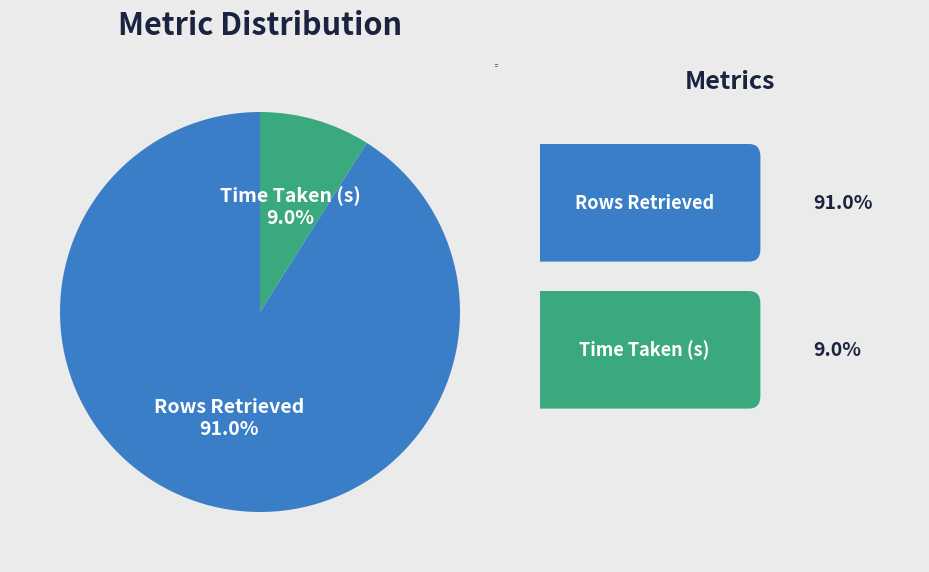

Which slice is the smallest?

Time Taken (s)